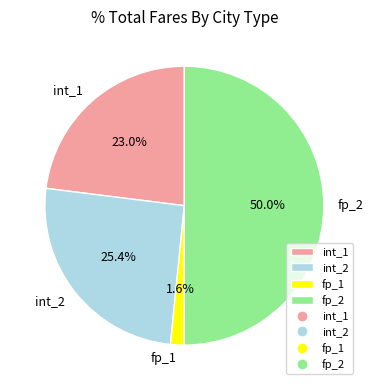

Is it true that int_2 is 18% of the pie?

False